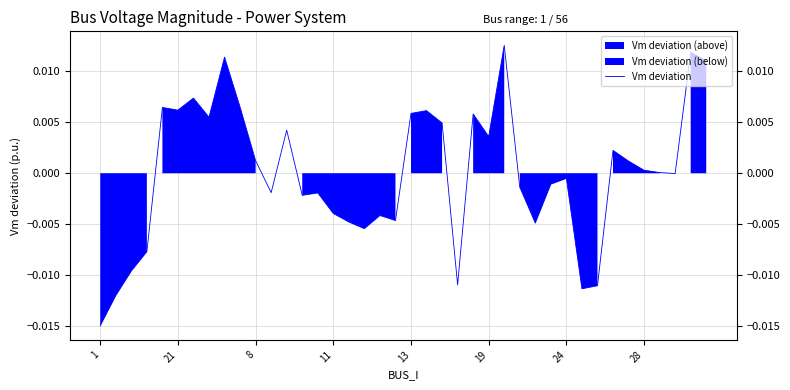

The value at 39 is 0.0. True or false?

True